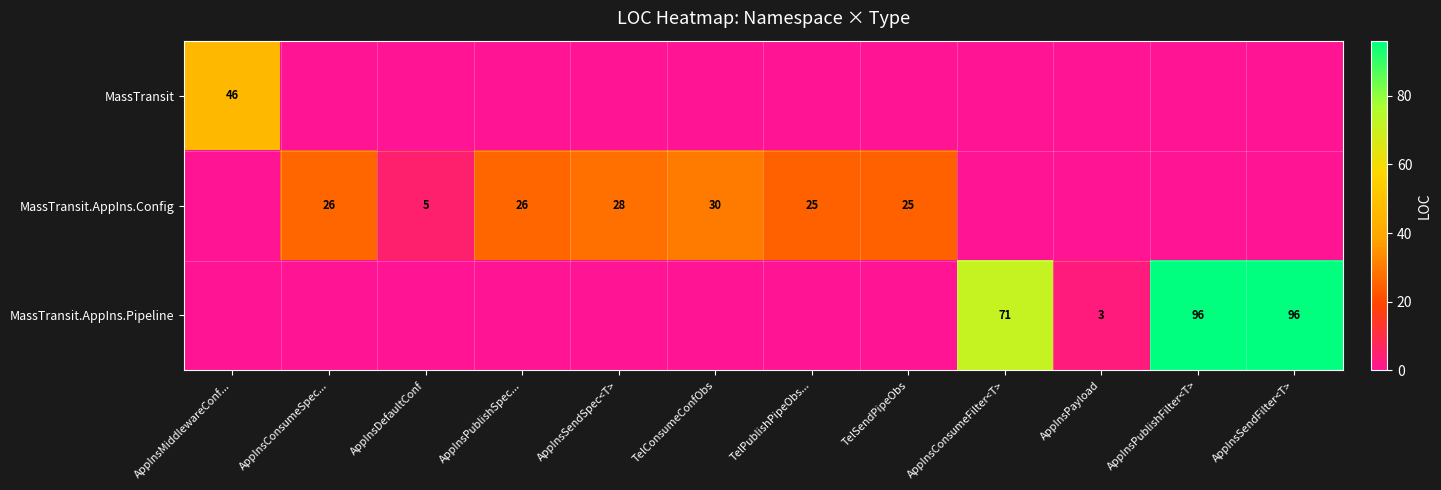

List the labels in order of MassTransit value, smallest first.

AppInsConsumeSpec..., AppInsDefaultConf, AppInsPublishSpec..., AppInsSendSpec<T>, TelConsumeConfObs, TelPublishPipeObs..., TelSendPipeObs, AppInsConsumeFilter<T>, AppInsPayload, AppInsPublishFilter<T>, AppInsSendFilter<T>, AppInsMiddlewareConf...